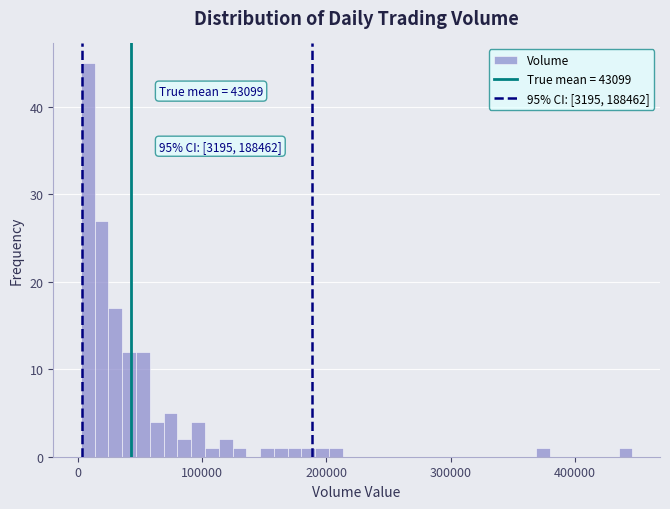

Read against the x-axis, roughly where is the centre of the tallest bar?

10000